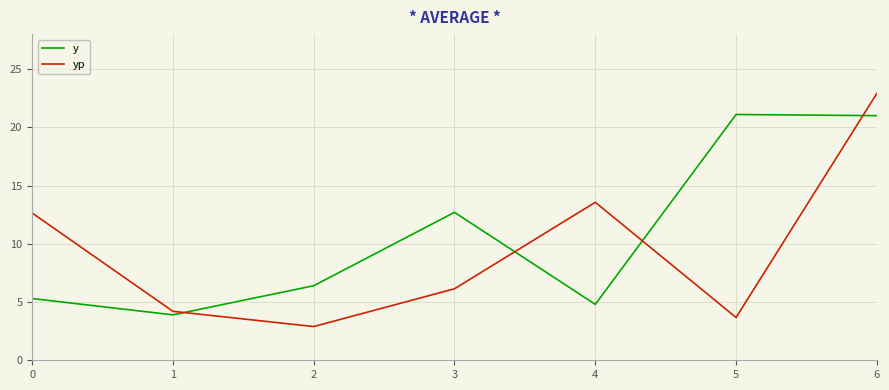

Which series has the largest range (max minus min)?

yp